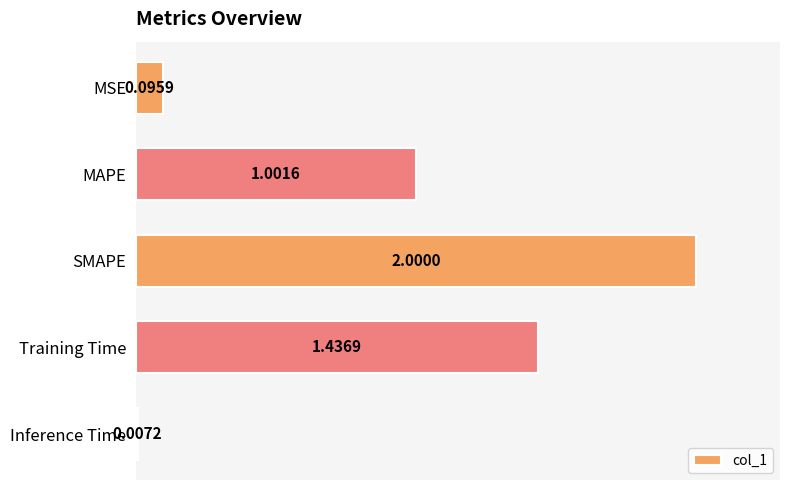

Which label corresponds to the smallest value in the chart?

Inference Time